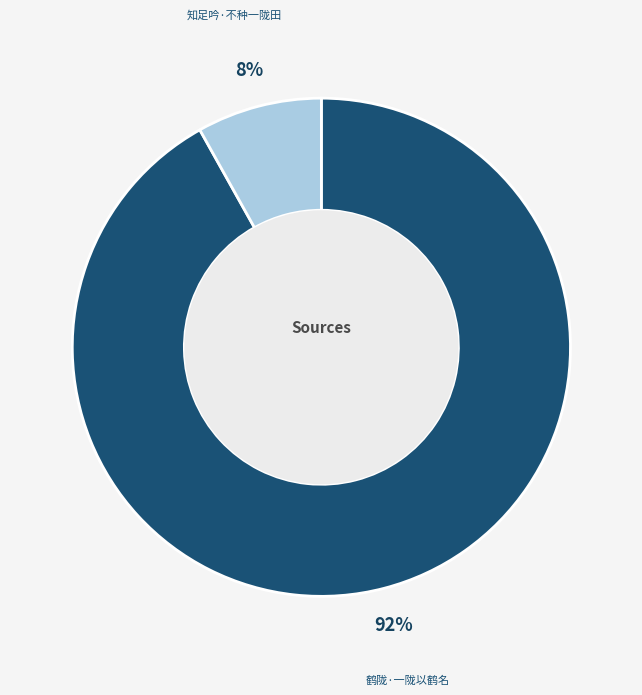

Count the number of slices in the pie.

2